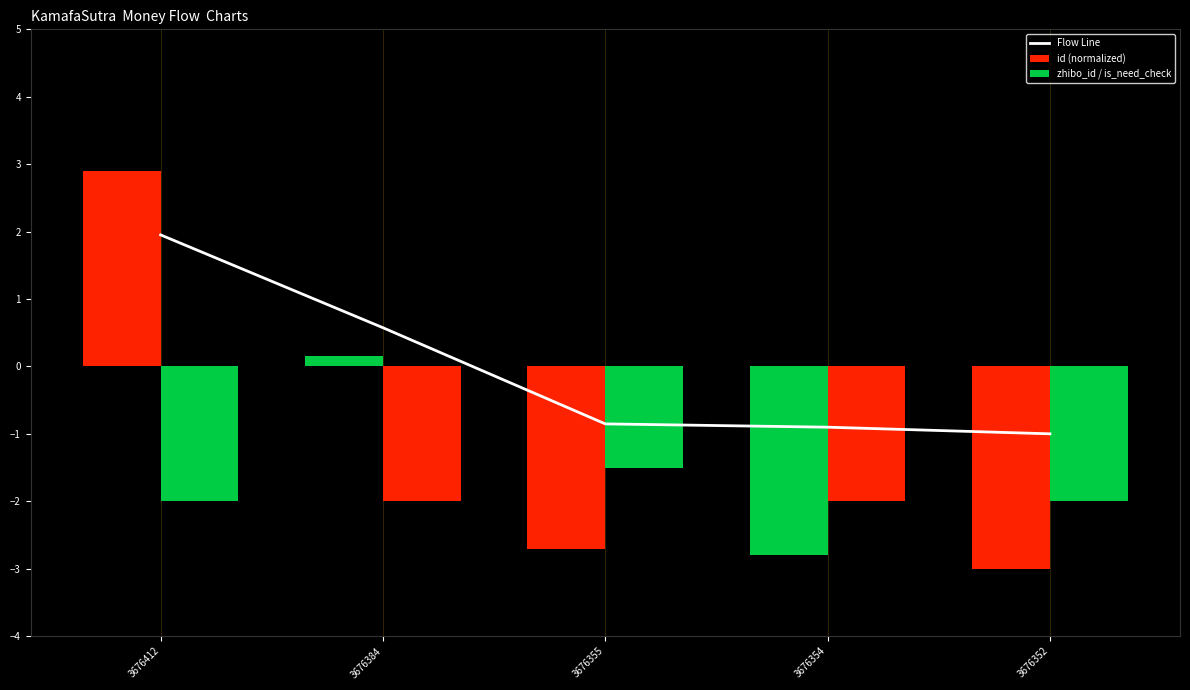

What are all the series names shown in the legend?

Flow Line, id (normalized), zhibo_id / is_need_check